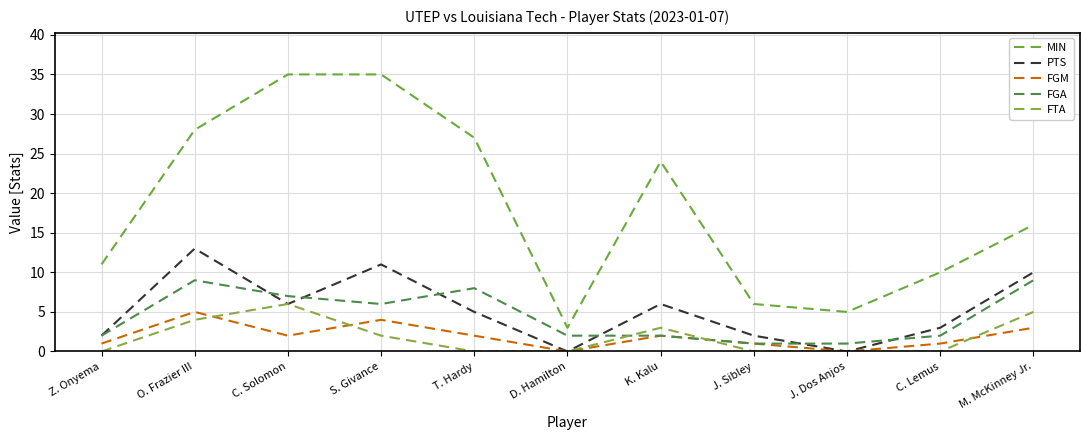

How many lines are shown in the chart?

5